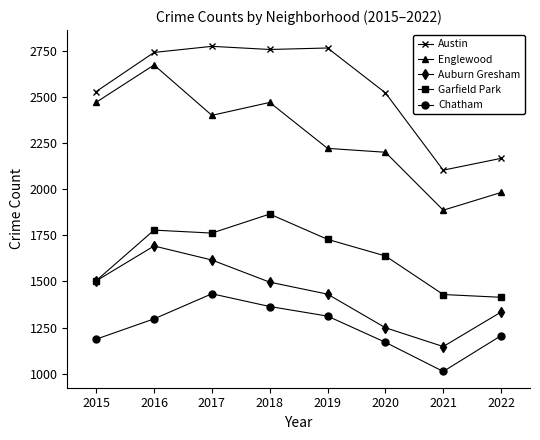

In Garfield Park, how many points are lower than both neighbors (excluding endpoints)?

1